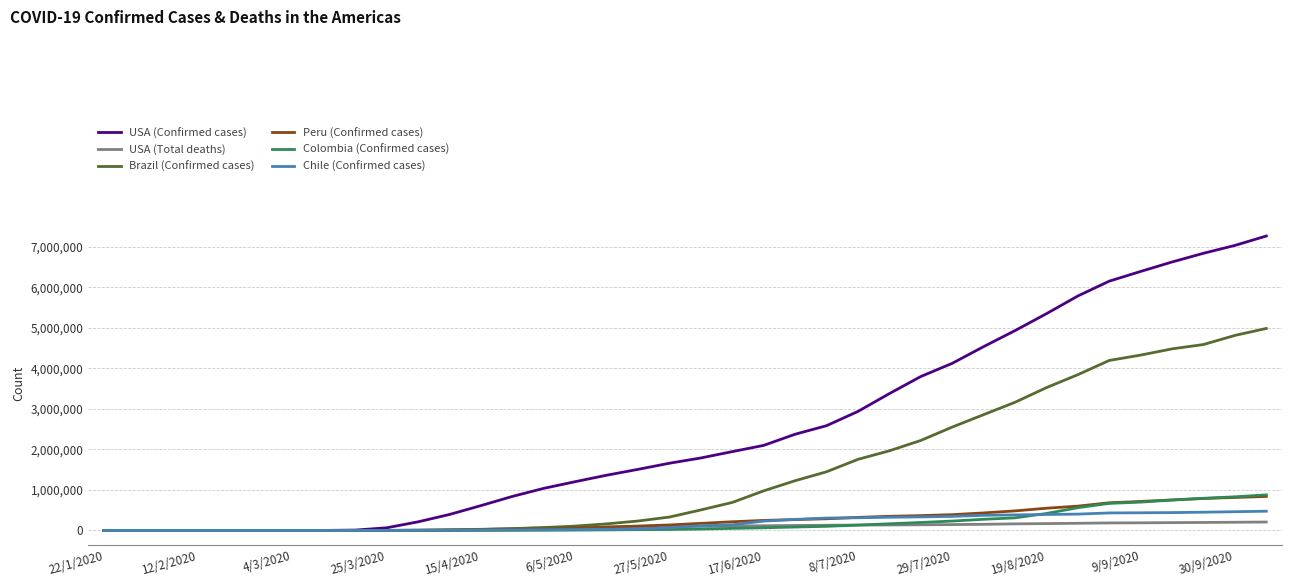

Which series has the widest spread of values?

USA (Confirmed cases)